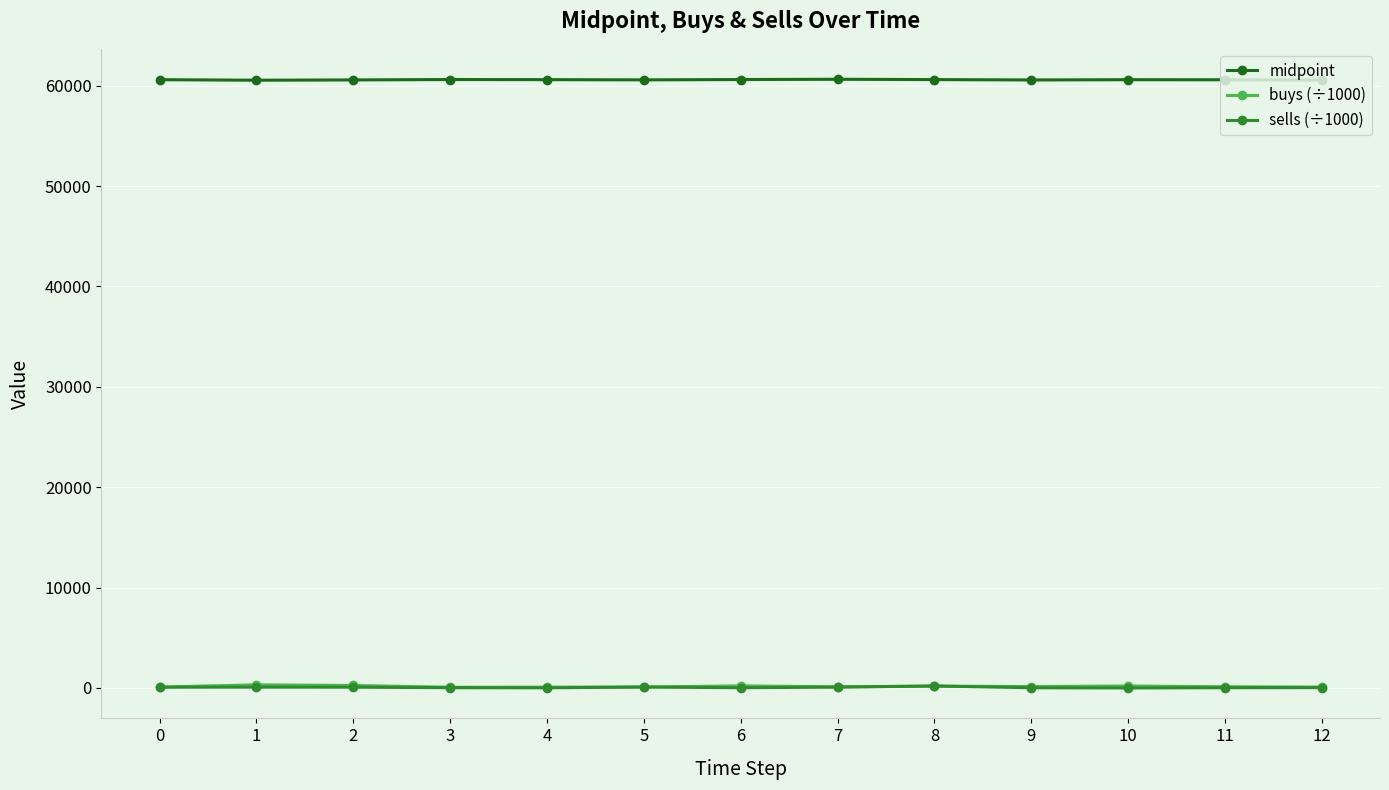

True or false: midpoint and sells (÷1000) intersect in this chart.

False